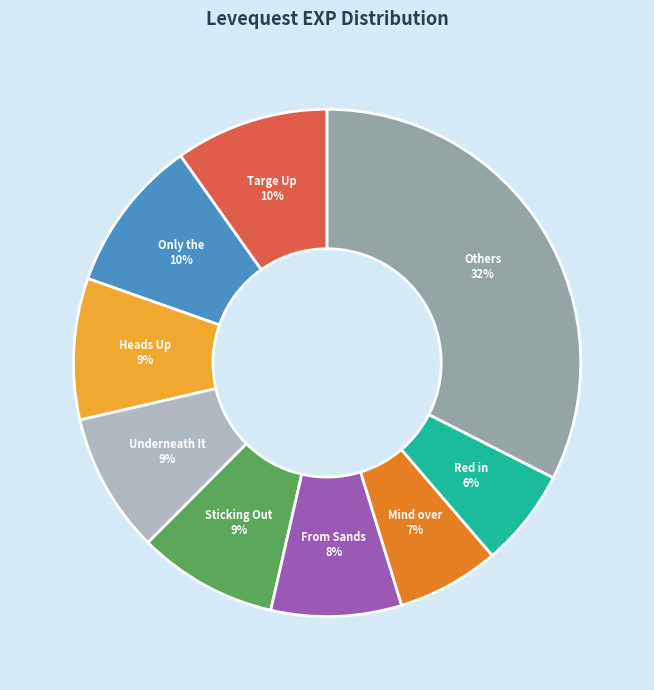

Between Sticking Out and Red in, which is larger?

Sticking Out